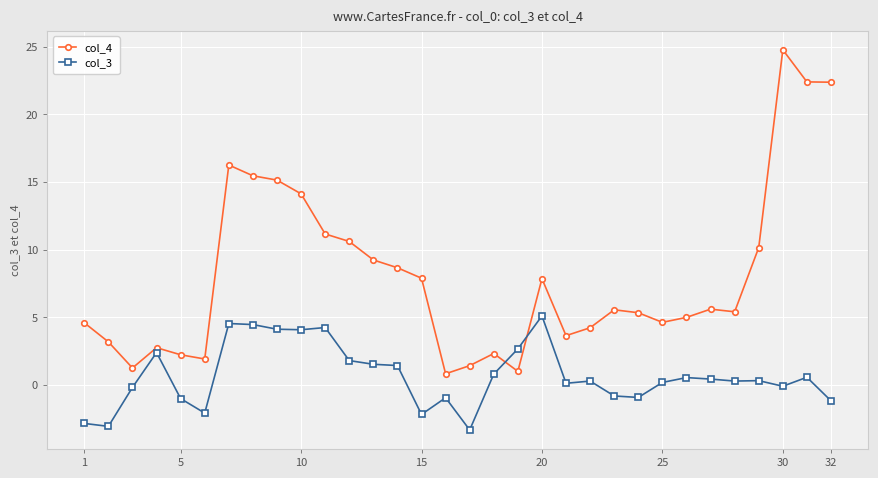

What is the difference between the maximum and minimum values in the col_4 series?

24.0